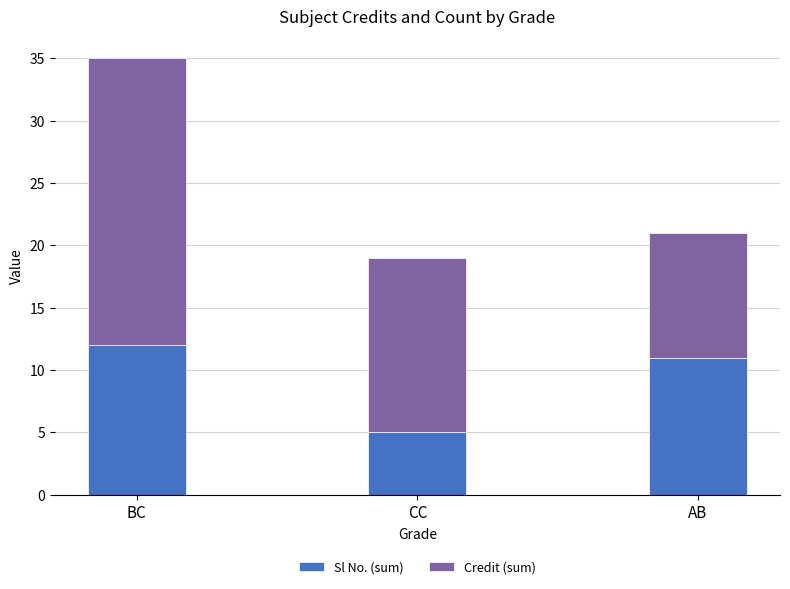

What is the total value across all series at CC?

19